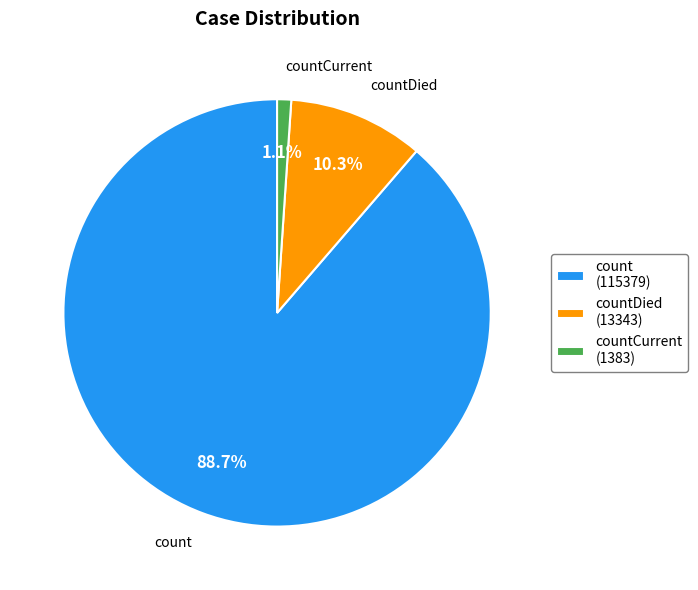

Which category accounts for the majority?

count (115379)